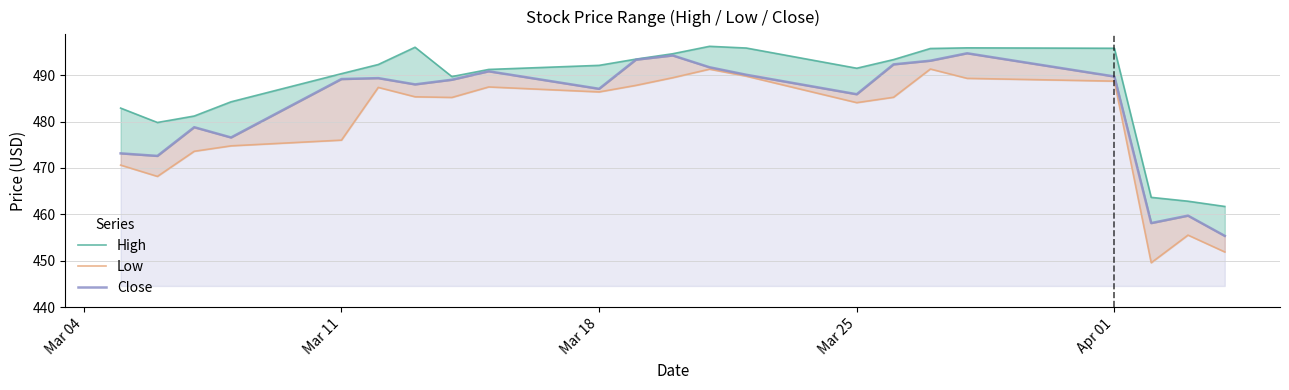

Which series has the largest total across all categories?

High